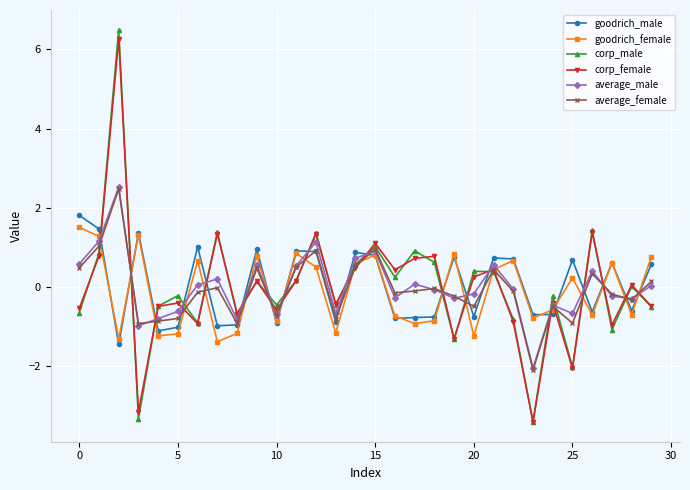

What is the sum of all average_female values?

-2.0